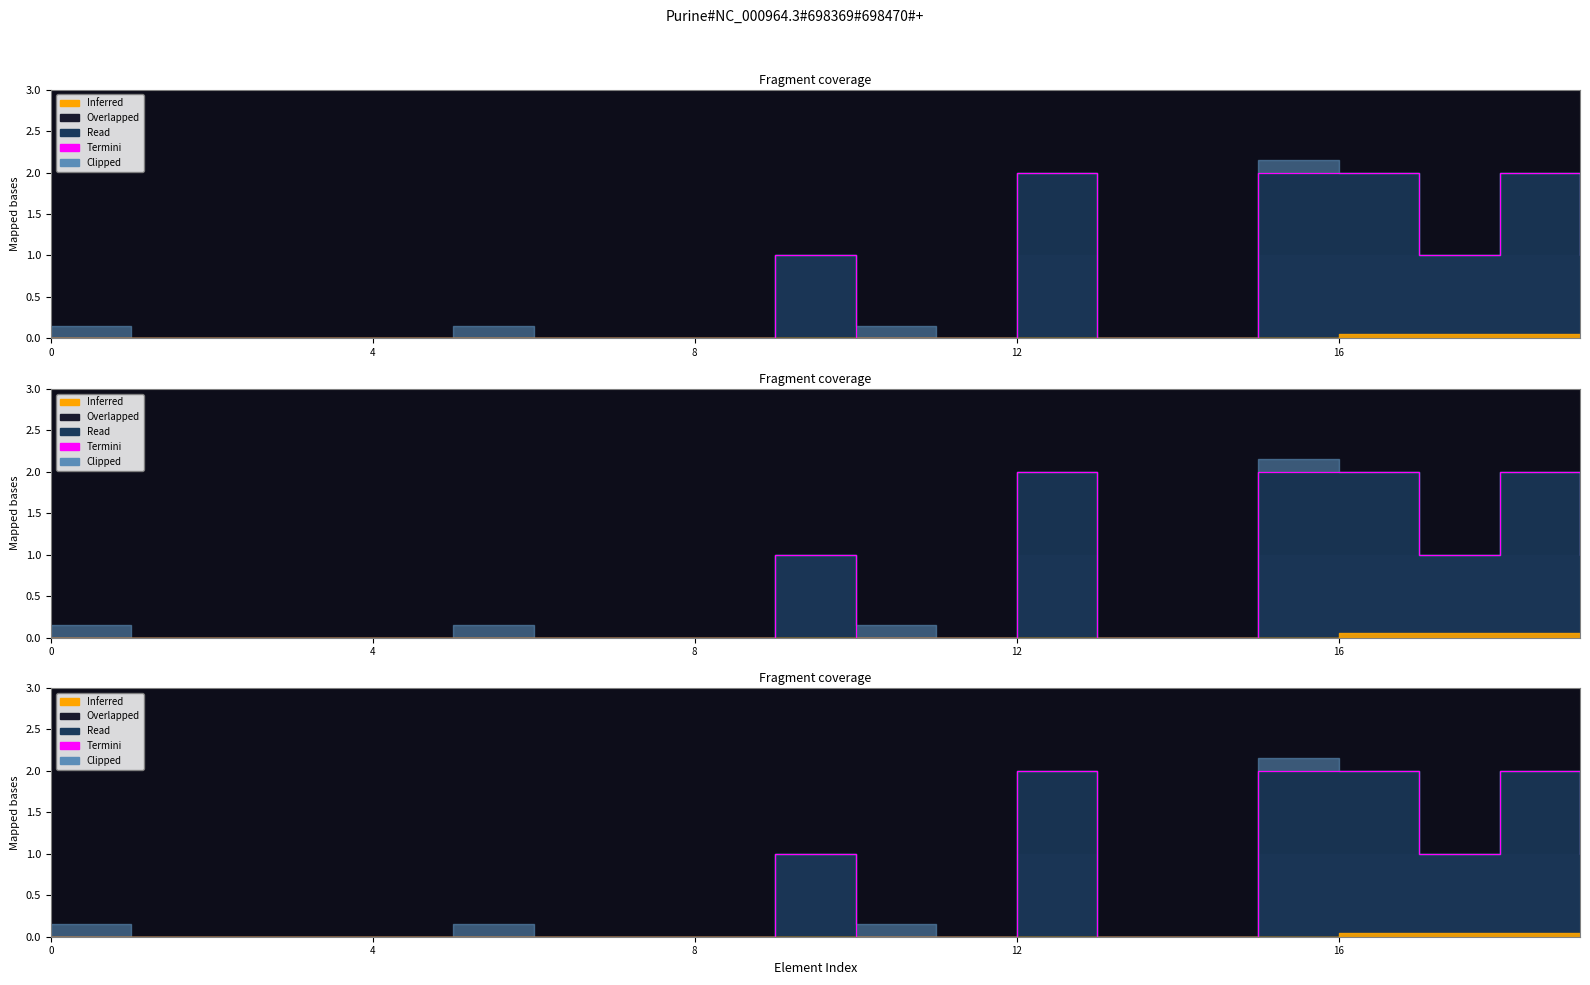

Does the chart have visible grid lines?

No